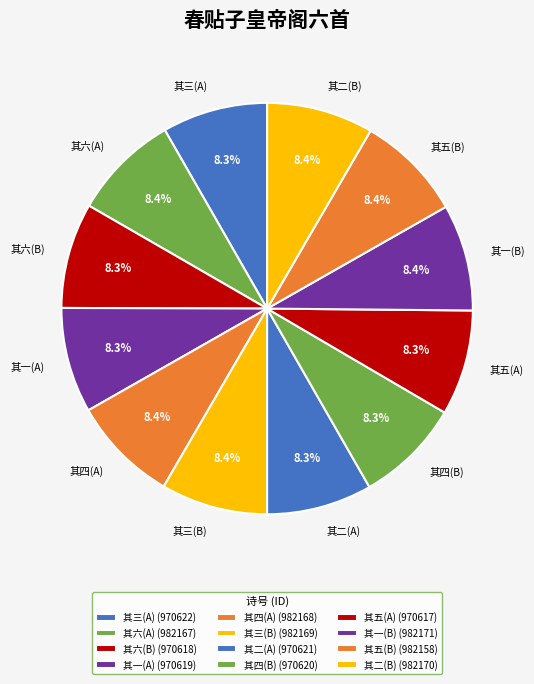

Approximately how many times larger is the value at 其三(A) compared to 其六(A)?

1.0